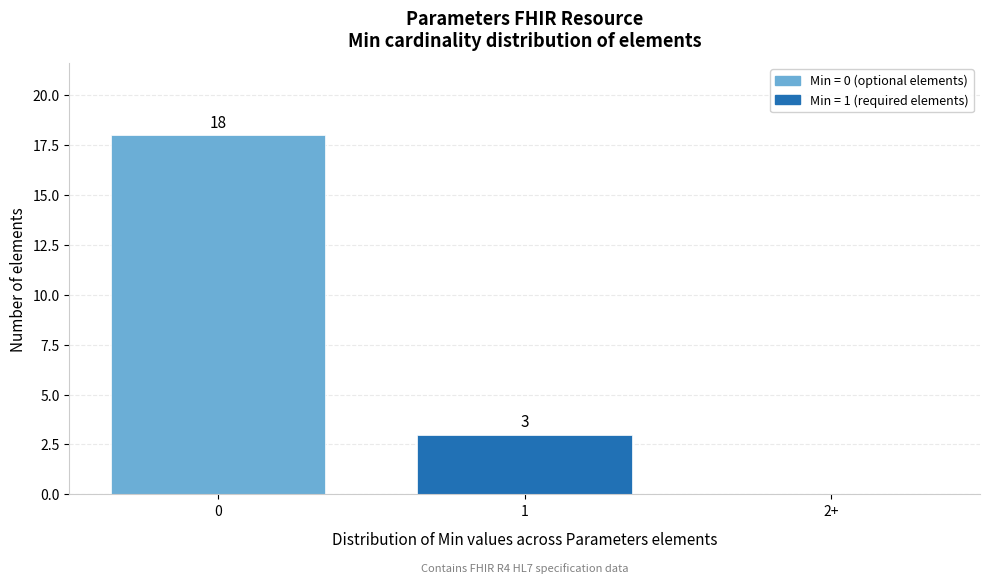

Reading left to right, extract all data points from this chart.

0=18	1=3	2+=0